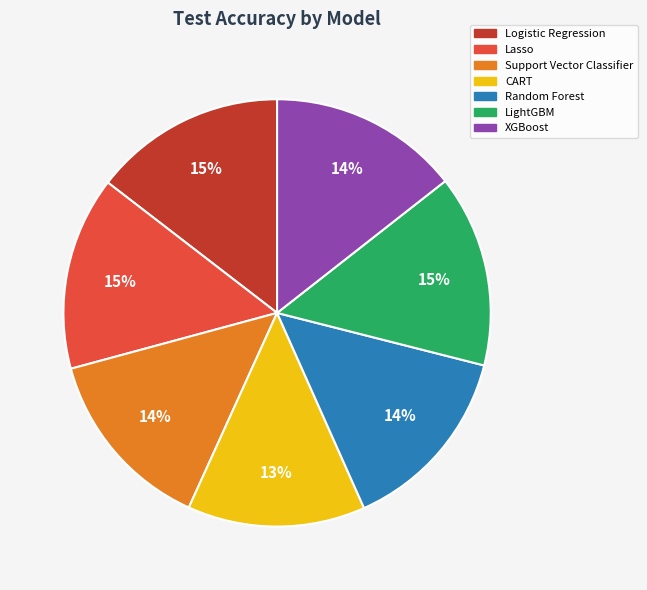

To the nearest percent, what is the combined percentage of XGBoost and Lasso?

29%